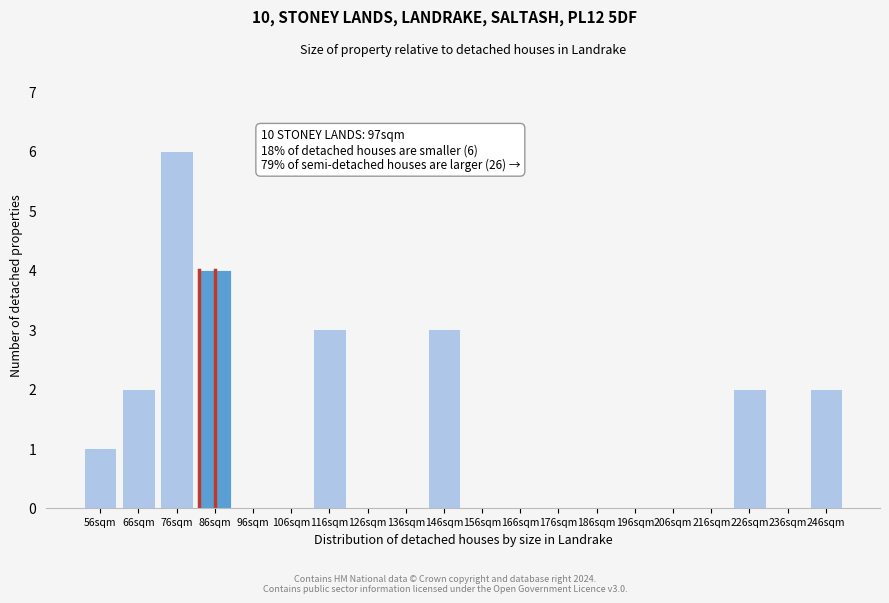

Reading left to right, what are all the values shown in this chart?

56sqm=1	66sqm=2	76sqm=6	86sqm=4	96sqm=0	106sqm=0	116sqm=3	126sqm=0	136sqm=0	146sqm=3	156sqm=0	166sqm=0	176sqm=0	186sqm=0	196sqm=0	206sqm=0	216sqm=0	226sqm=2	236sqm=0	246sqm=2